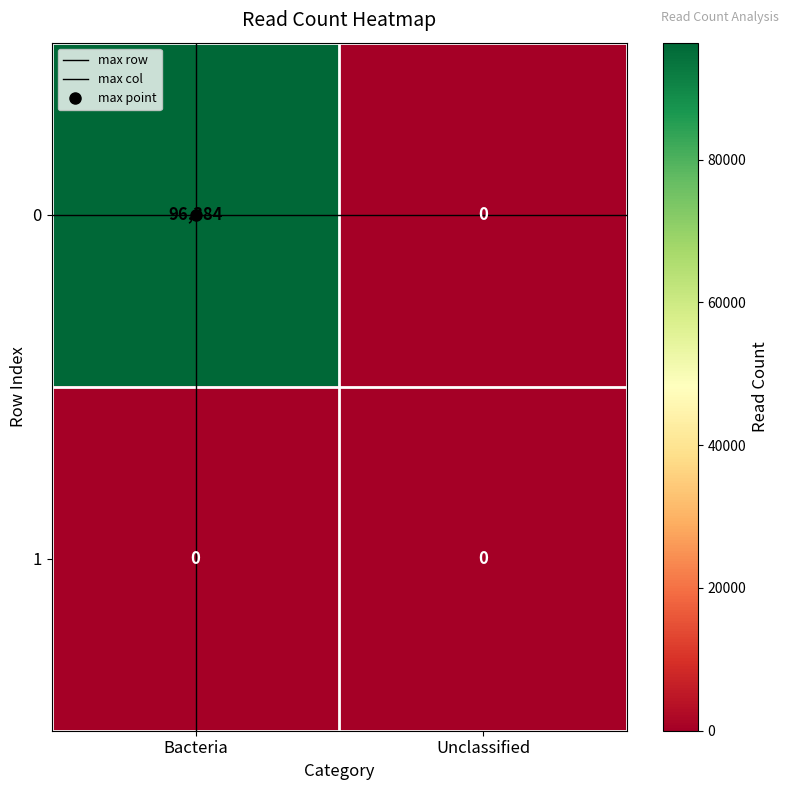

Is it true that 0 equals 0 at Unclassified?

True